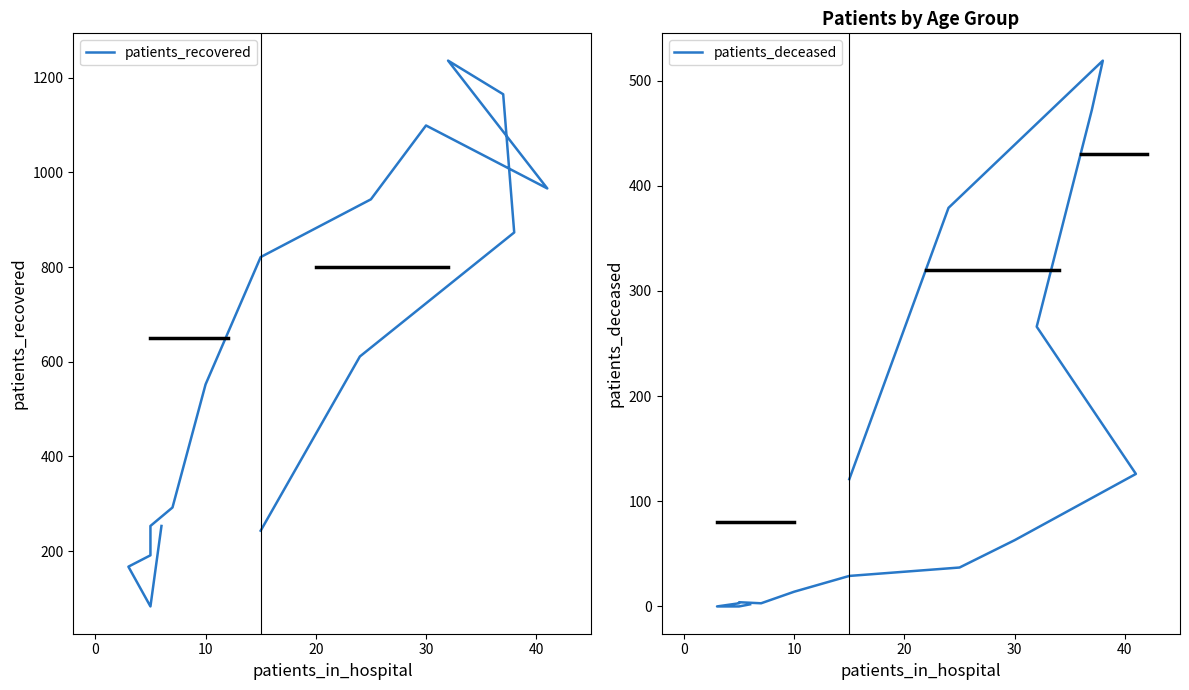

Which series has the widest spread of values?

patients_recovered